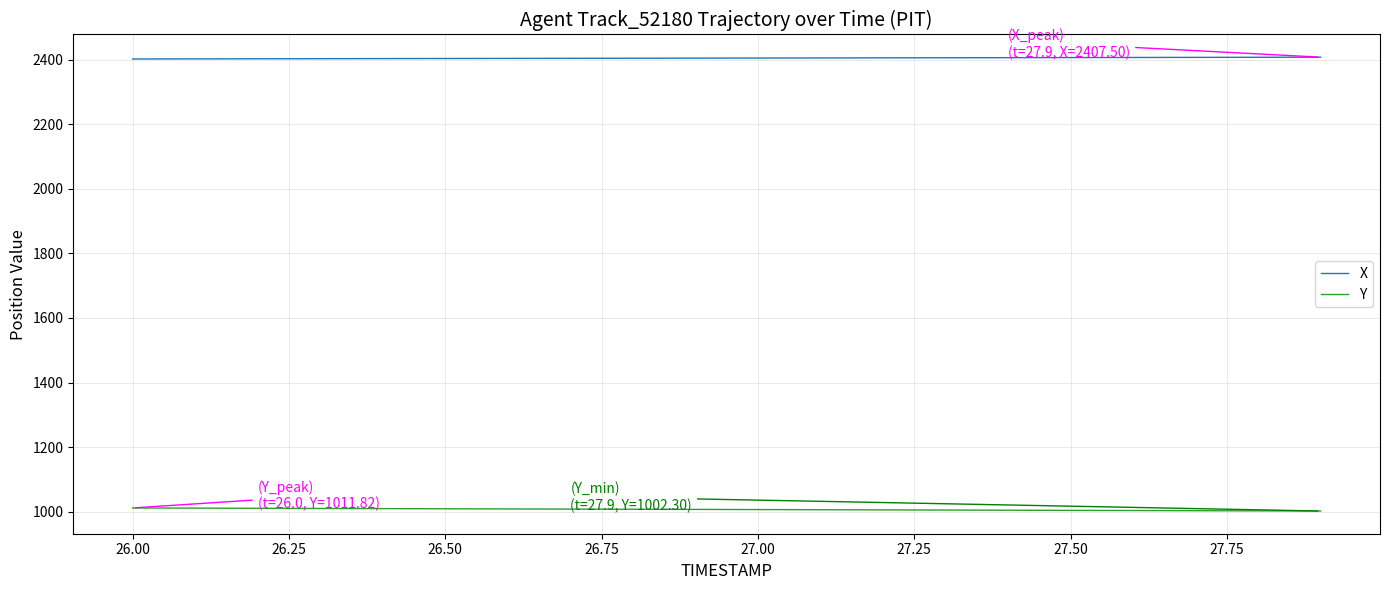

Rank the series by their average value, from lowest to highest.

Y, X